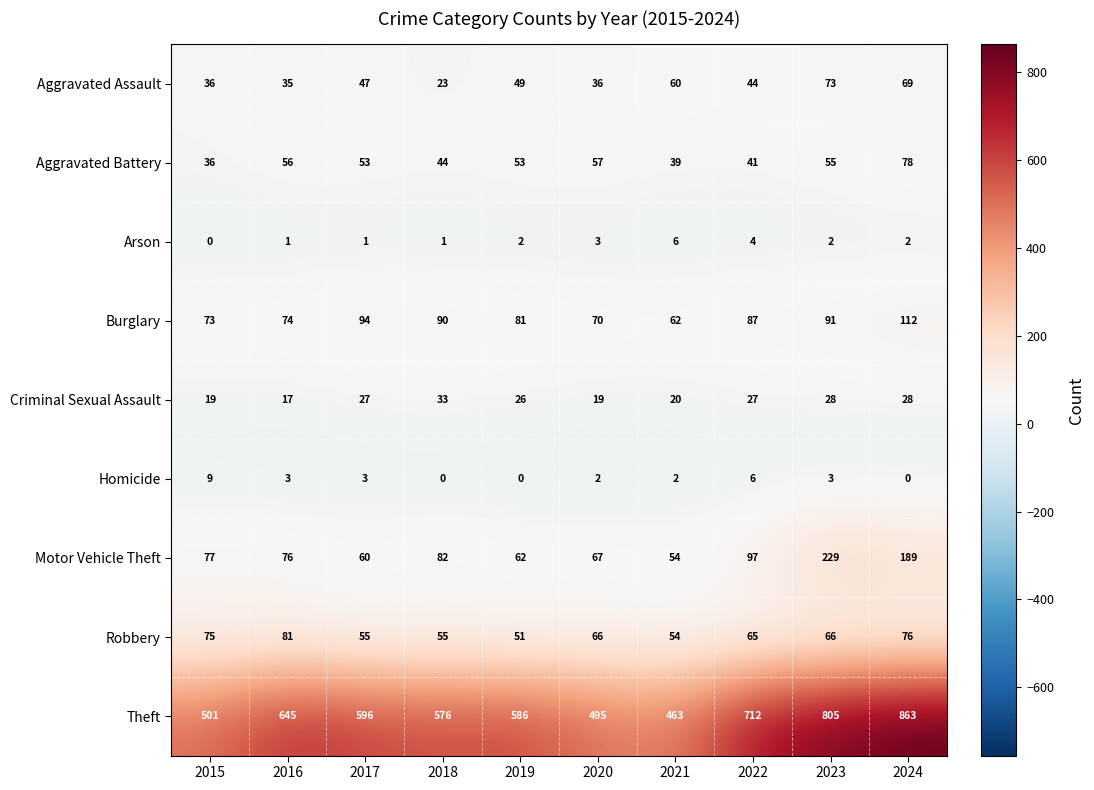

What value does the Motor Vehicle Theft series have at 2021?

54